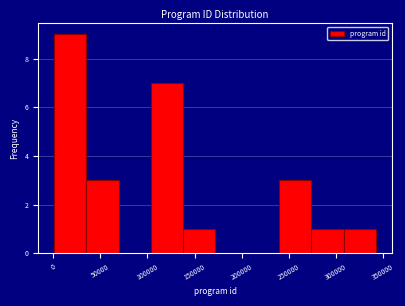

Reading left to right, list every bar in this chart as the range it spans on the x-axis followed by its height. Neither the bar edges nor the heights are printed on the chart, so give them approximately, as read against the axes.

0 to 35000: 9
35000 to 70000: 3
70000 to 105000: 0
105000 to 140000: 7
140000 to 170000: 1
170000 to 205000: 0
205000 to 240000: 0
240000 to 275000: 3
275000 to 310000: 1
310000 to 340000: 1